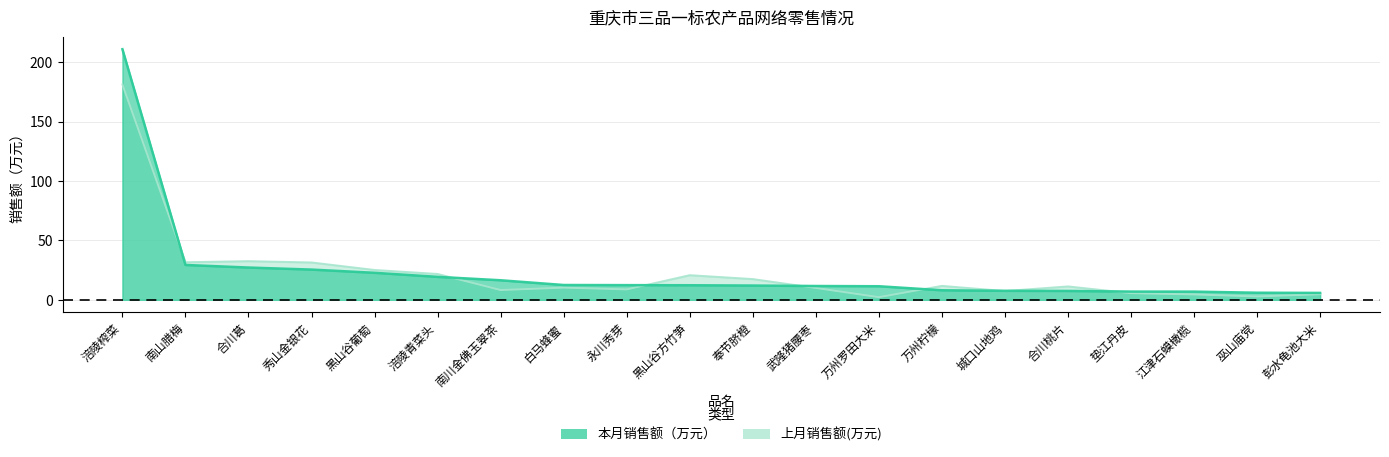

At which category is the sum across all series the highest?

涪陵榨菜